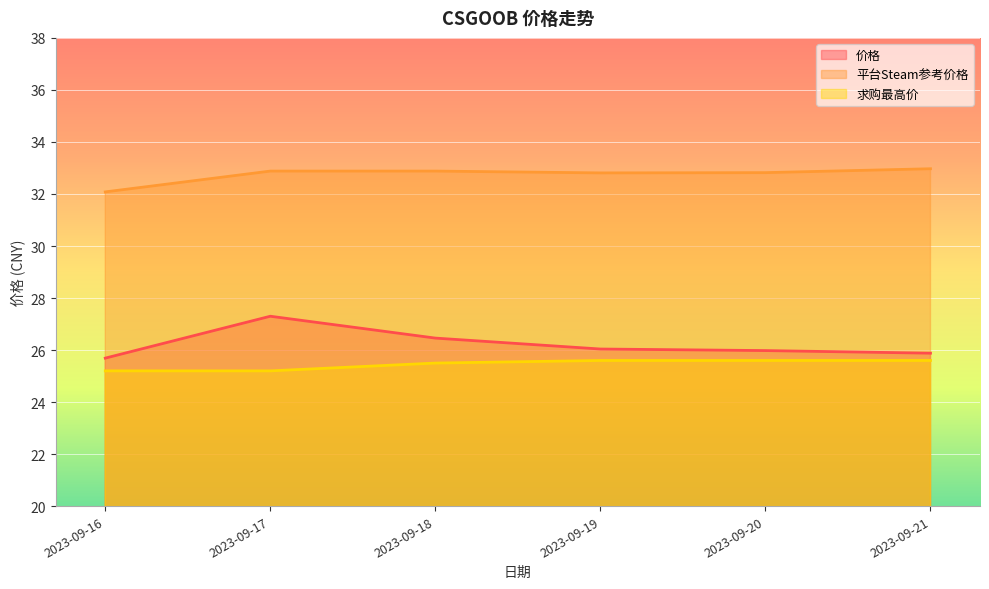

What is the smallest value displayed?

25.2